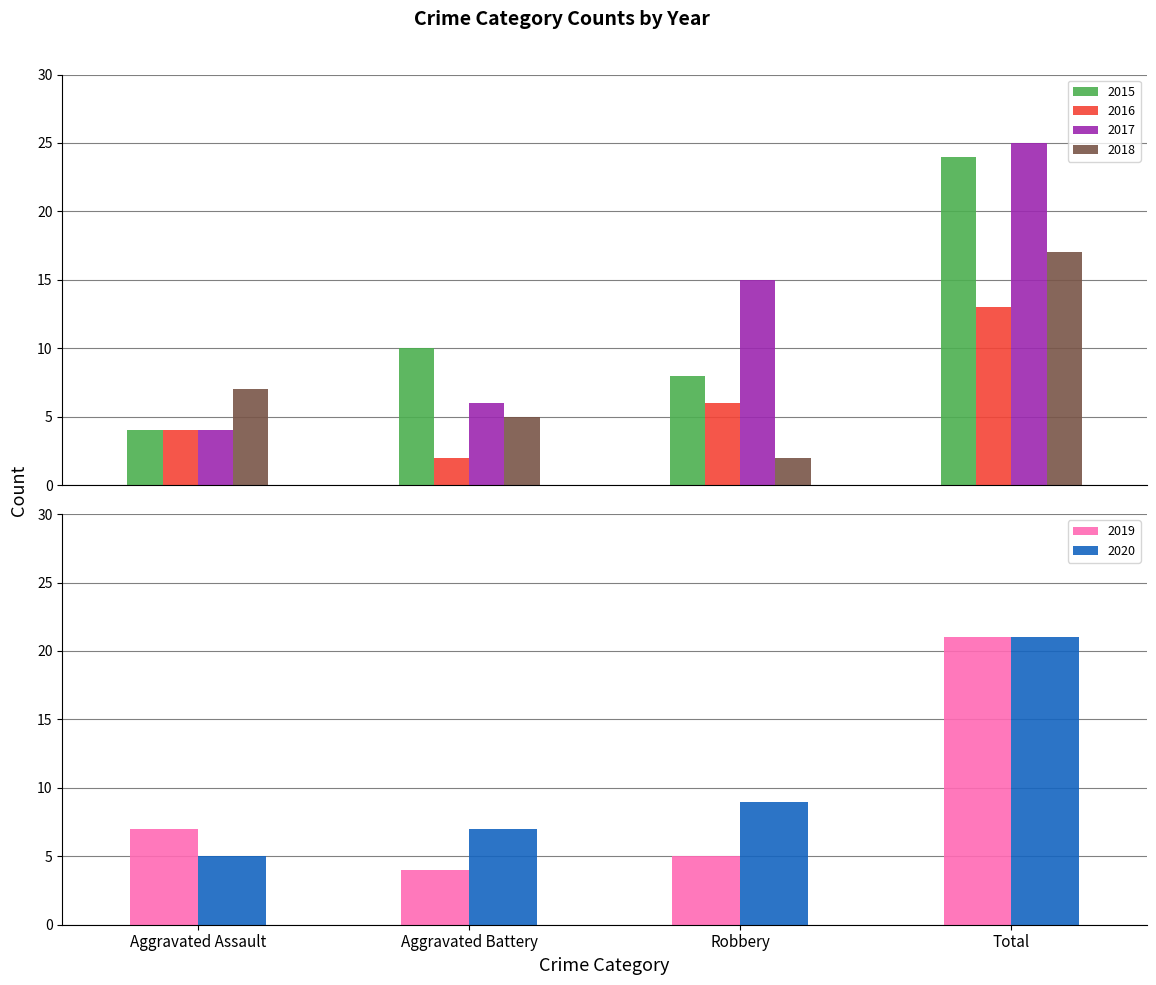

Reading right to left, transcribe all the data shown in this chart.

2015: 24	8	10	4
2016: 13	6	2	4
2017: 25	15	6	4
2018: 17	2	5	7
2019: 21	5	4	7
2020: 21	9	7	5